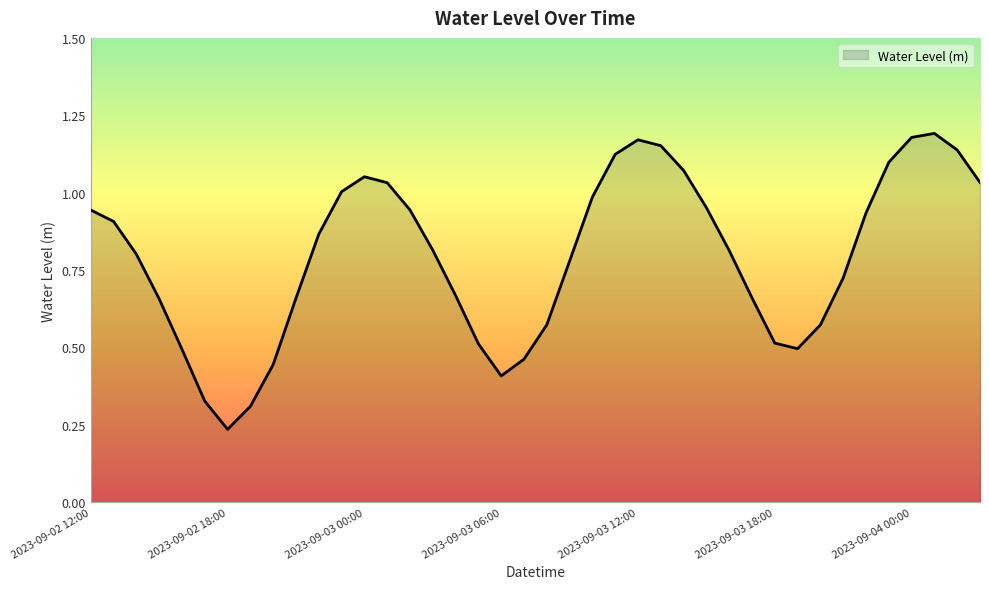

What is the value of the 33rd point from the left?

0.6